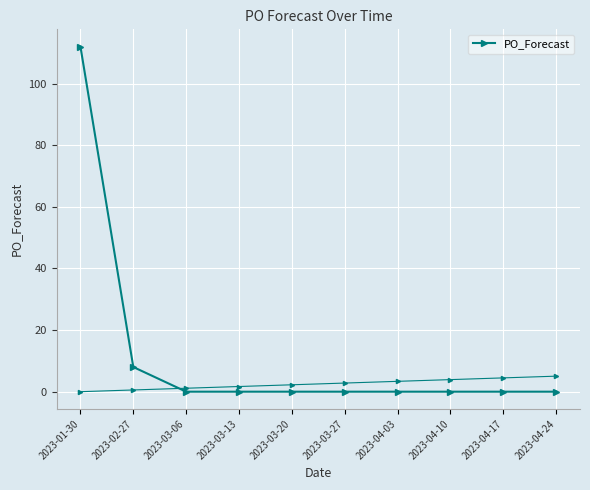

List the labels in order of value, largest first.

2023-01-30, 2023-02-27, 2023-03-06, 2023-03-13, 2023-03-20, 2023-03-27, 2023-04-03, 2023-04-10, 2023-04-17, 2023-04-24